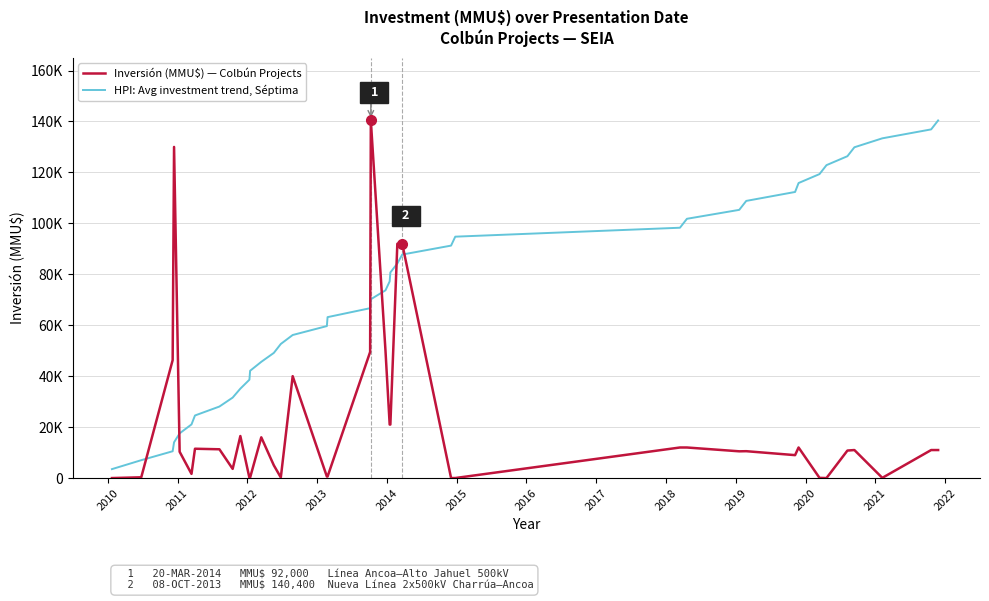

What are all the series names shown in the legend?

Inversión (MMU$) — Colbún Projects, HPI: Avg investment trend, Séptima